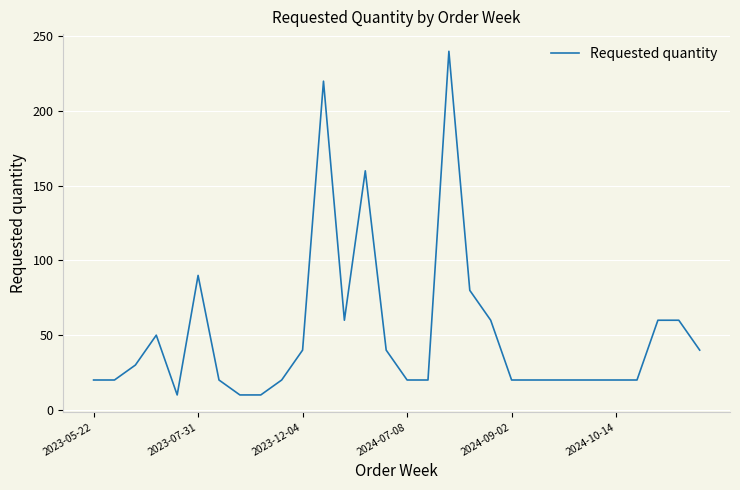

What is the greatest value displayed?

240